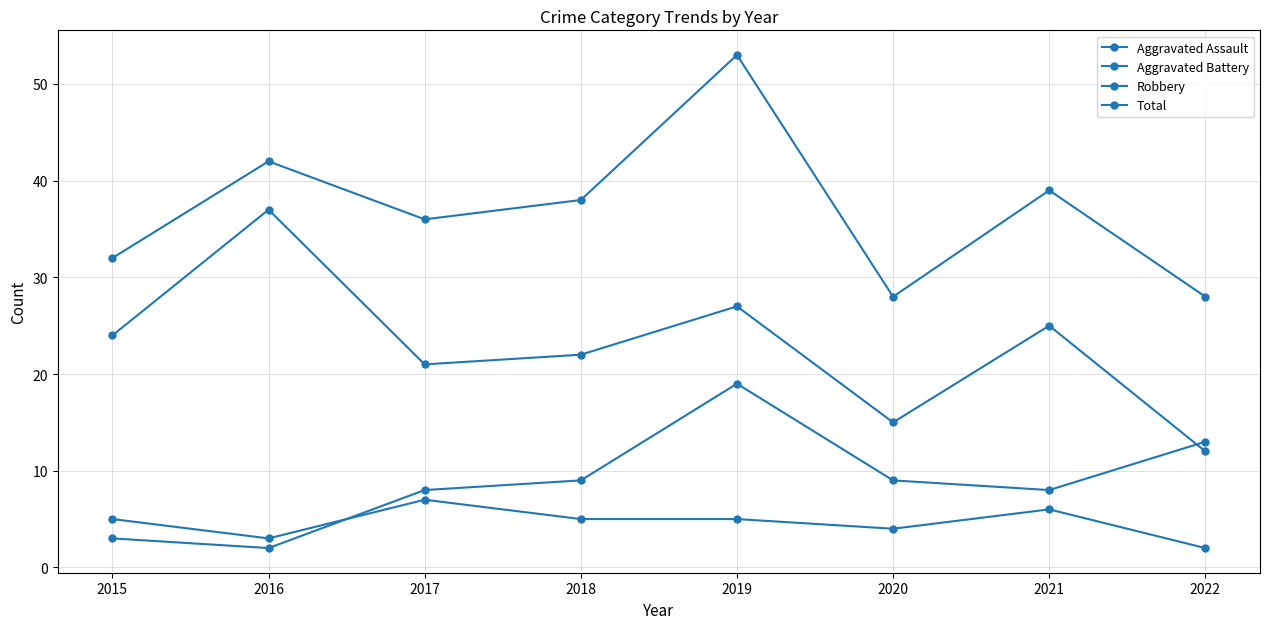

Count the number of data series in this chart.

4